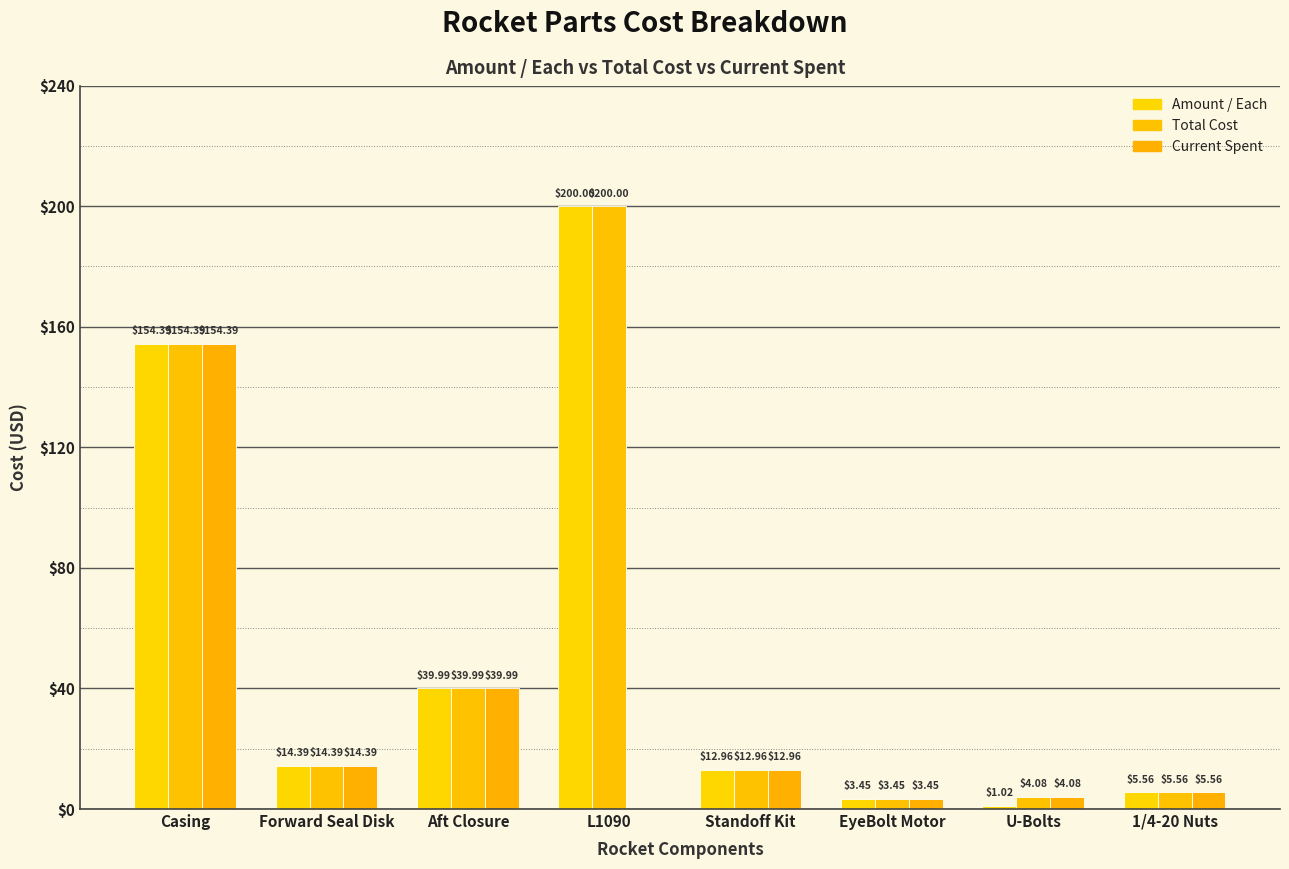

How many data points in Amount / Each are above 14?

4